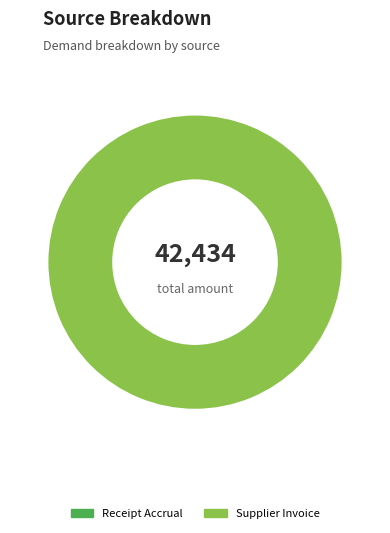

What is the majority slice?

Supplier Invoice